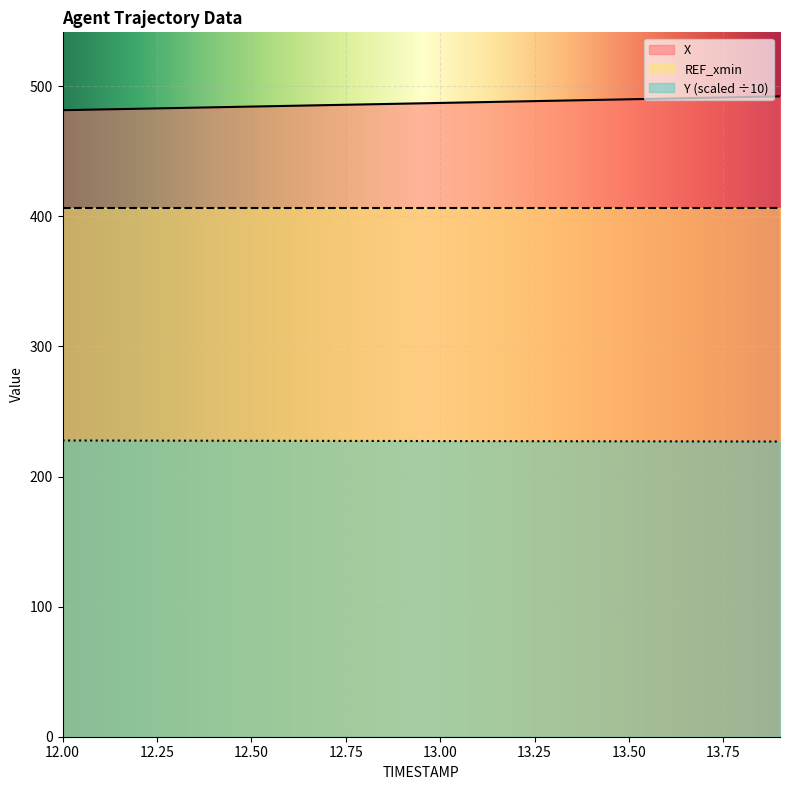

At which category is the sum across all series the highest?

13.9